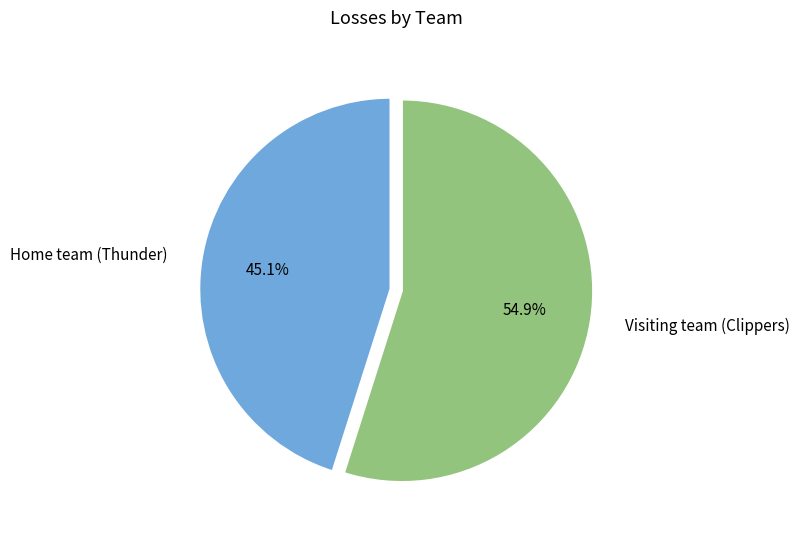

Is it true that Home team (Thunder) is 52% of the pie?

False